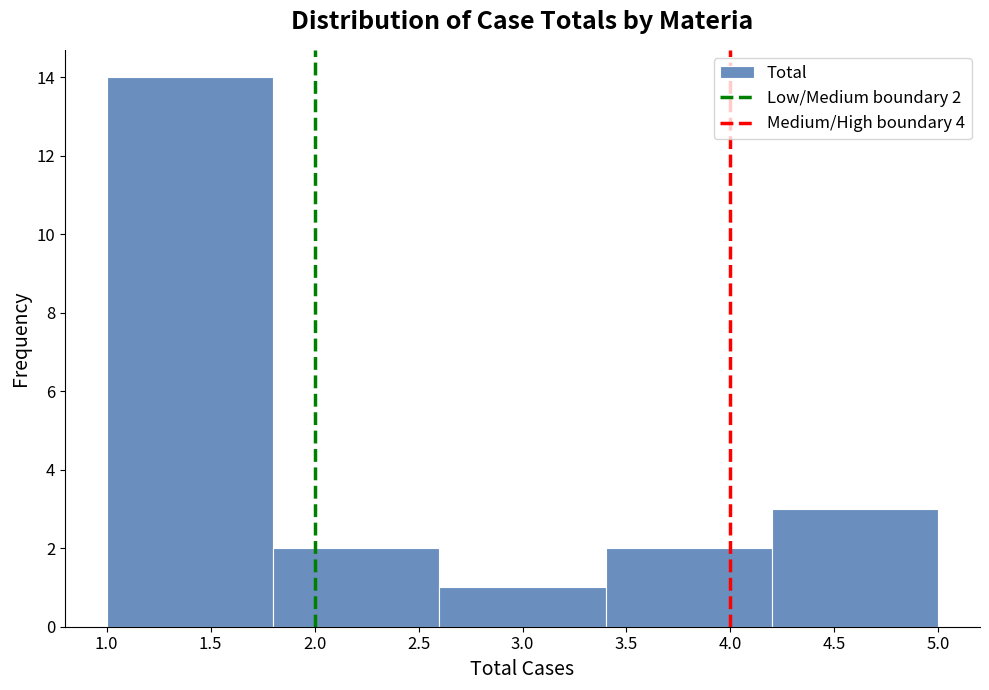

Over which range of the x-axis is the bar tallest?

1.0 to 1.8